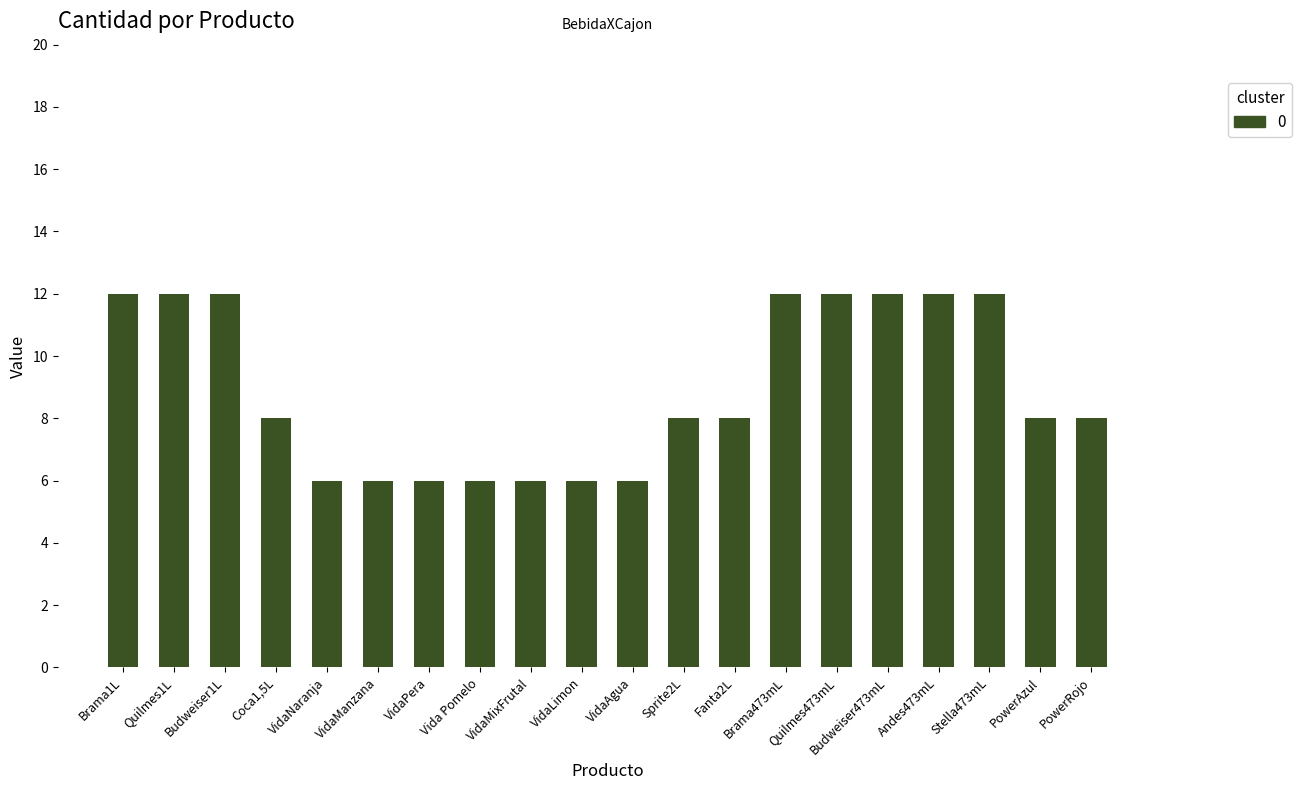

What is the greatest value displayed?

12